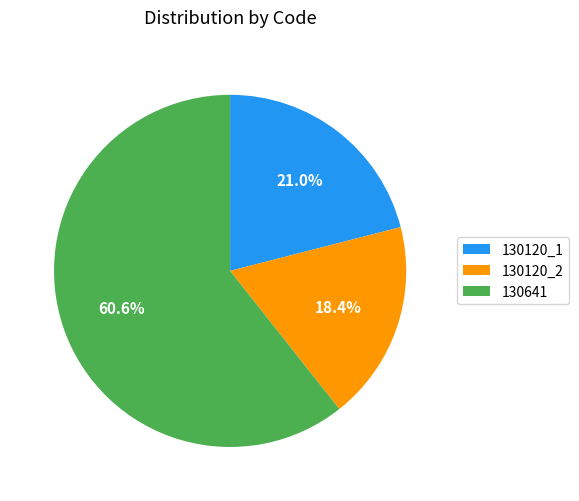

Approximately how many times larger is the value at 130120_1 compared to 130641?

0.3